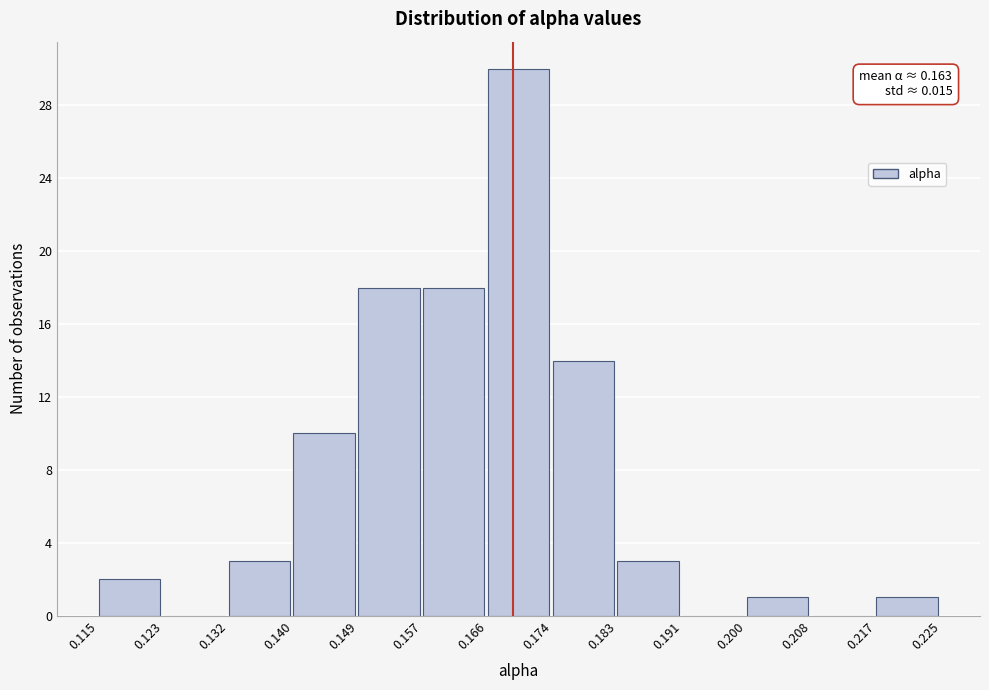

Over which range of the x-axis is the bar tallest?

0.166 to 0.174